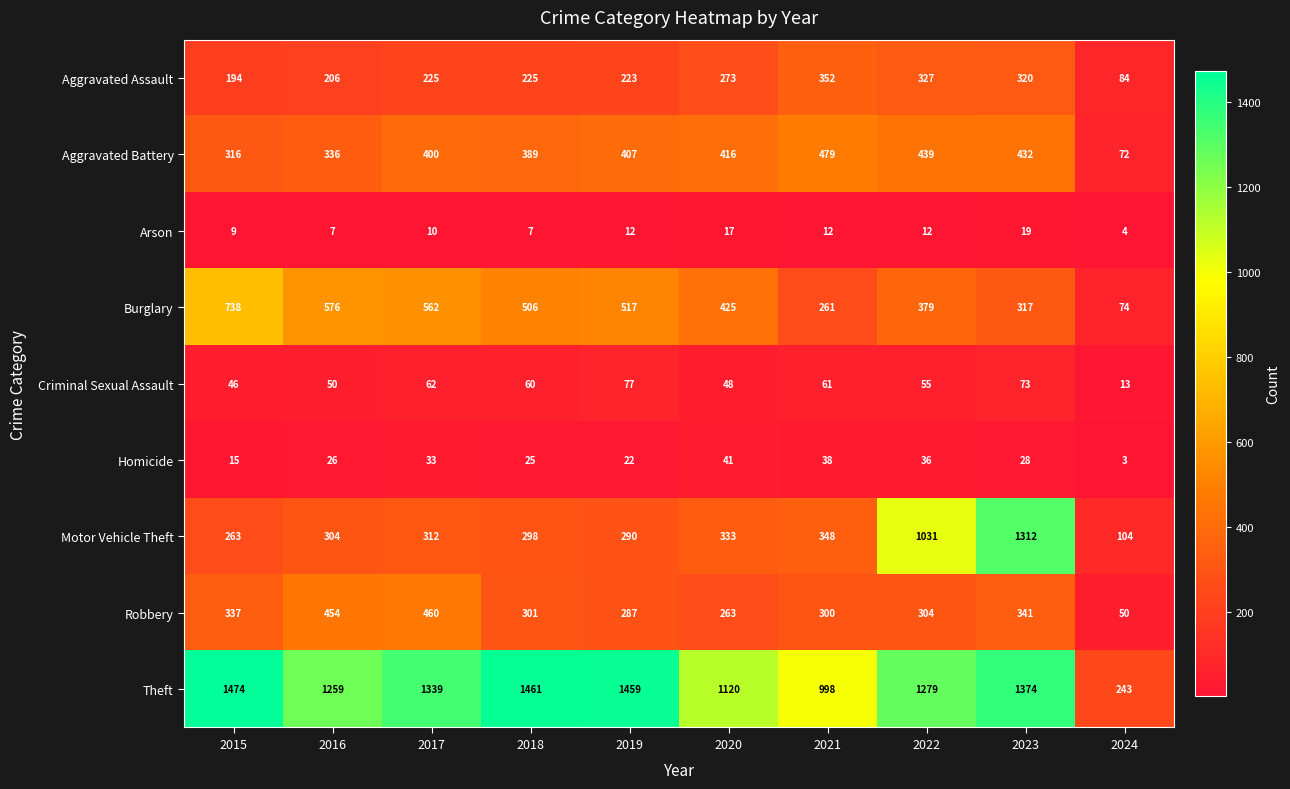

Read the Criminal Sexual Assault value at 2015.

46